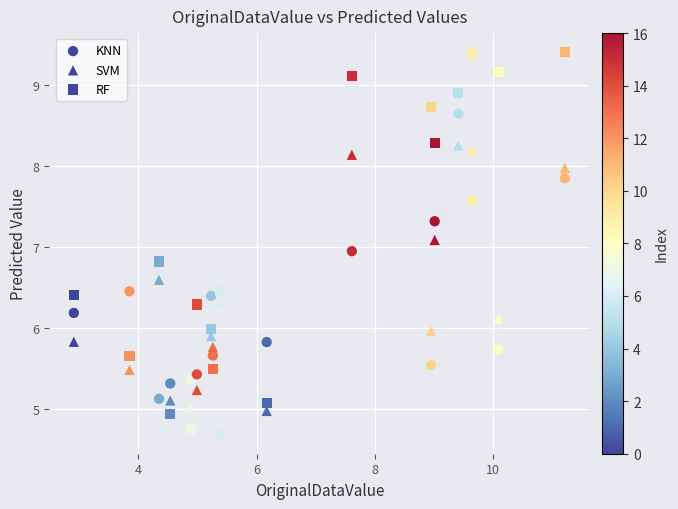

How many points are shown in the scatter plot?

51